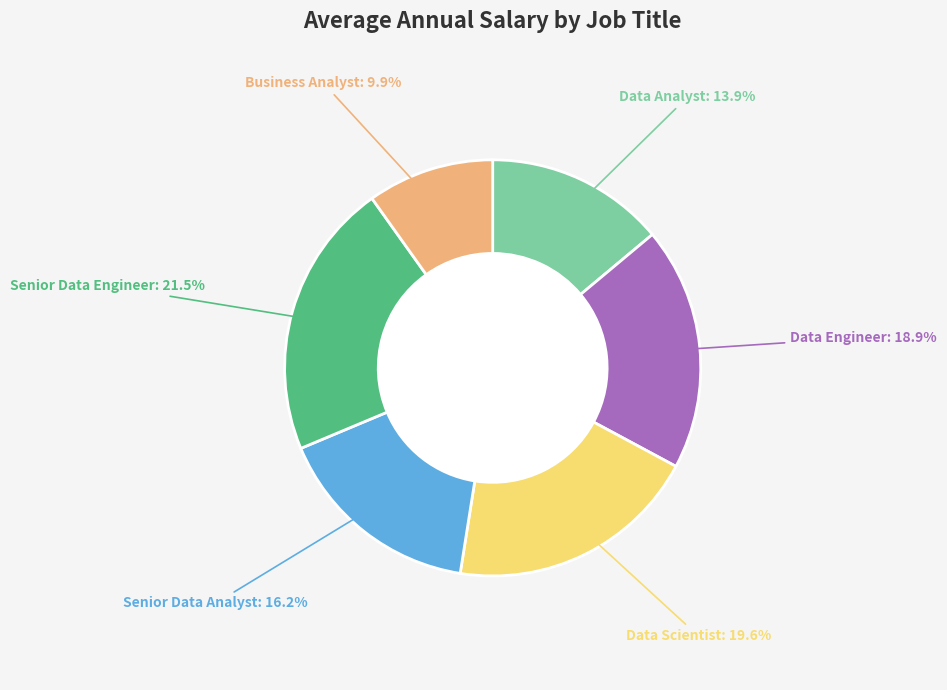

To the nearest percent, what is the difference between the Data Scientist and Senior Data Engineer slice percentages?

2%